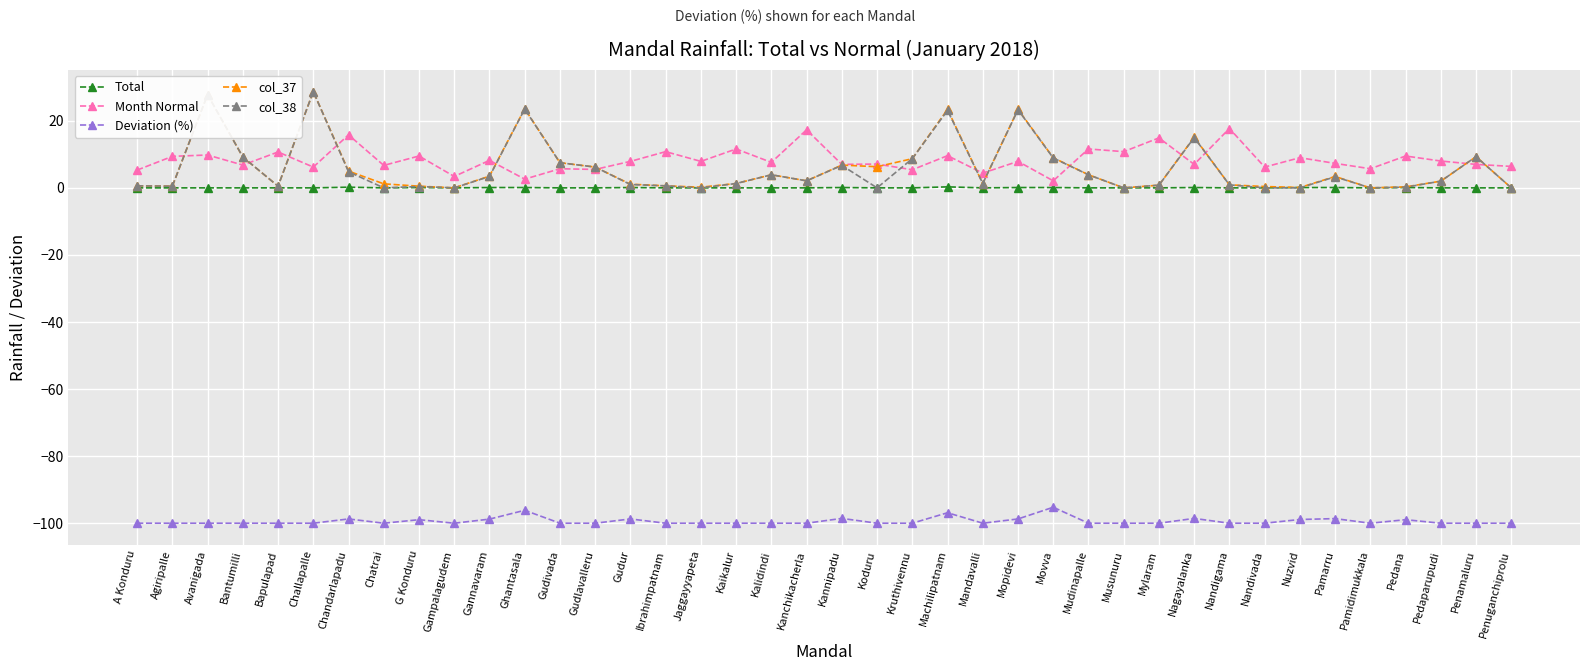

Does the chart display data point markers on the line(s)?

Yes